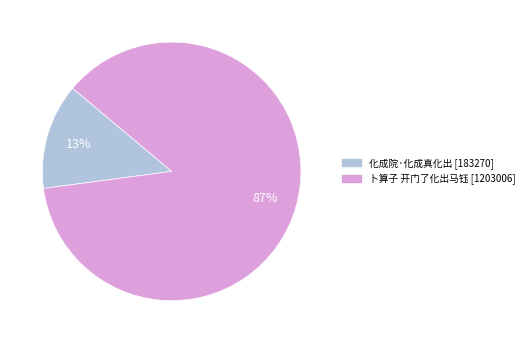

Which has a higher value, 卜算子 开门了化出马钰 or 化成院·化成真化出?

卜算子 开门了化出马钰